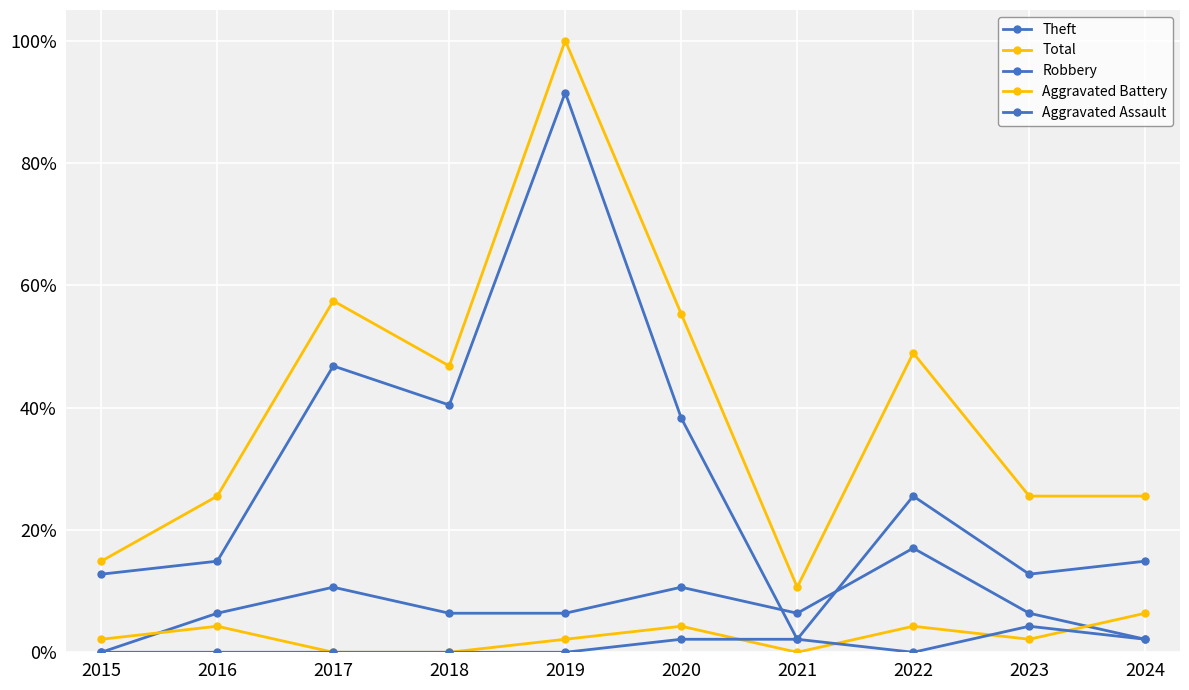

At which category does Robbery reach its first local valley?

2021